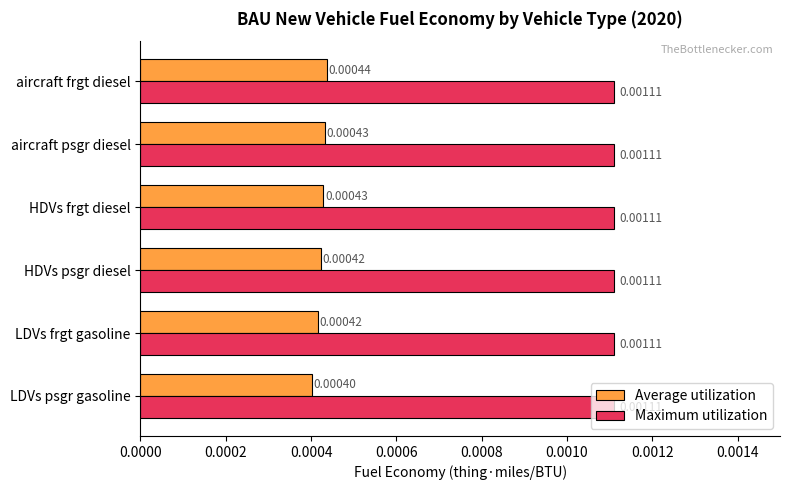

What are all the series names shown in the legend?

Average utilization, Maximum utilization